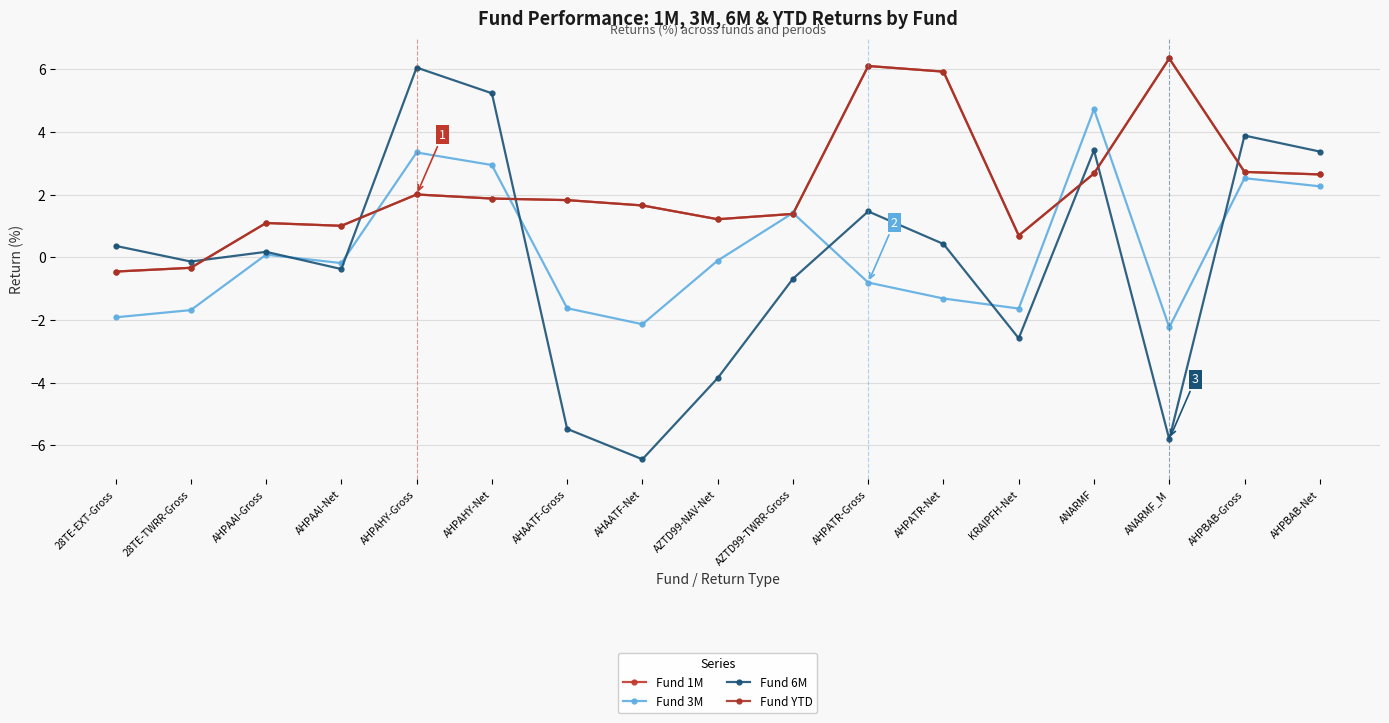

Is this an area chart (filled region under the line)?

No